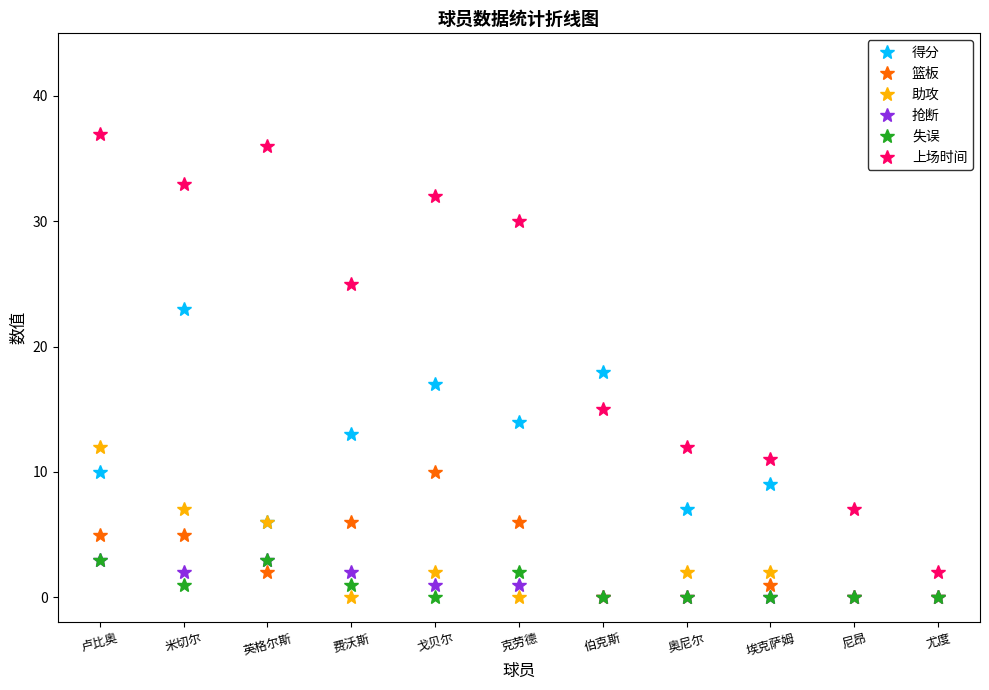

True or false: 上场时间 and 失误 cross at least once.

False